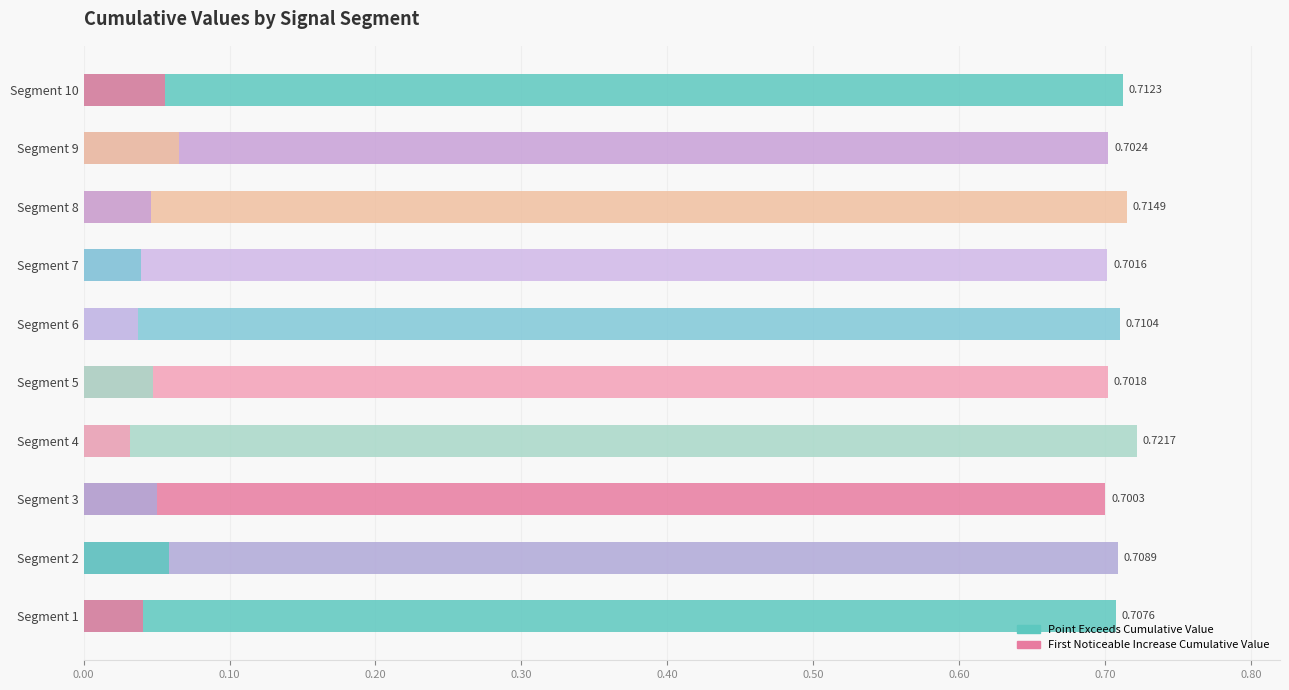

Reading left to right, extract all data points from this chart.

Point_Exceeds_Cumulative_Value: 0.7	0.7	0.7	0.7	0.7	0.7	0.7	0.7	0.7	0.7
First_Noticeable_Increase_Cumulative_Value: 0.0	0.1	0.1	0.0	0.0	0.0	0.0	0.0	0.1	0.1